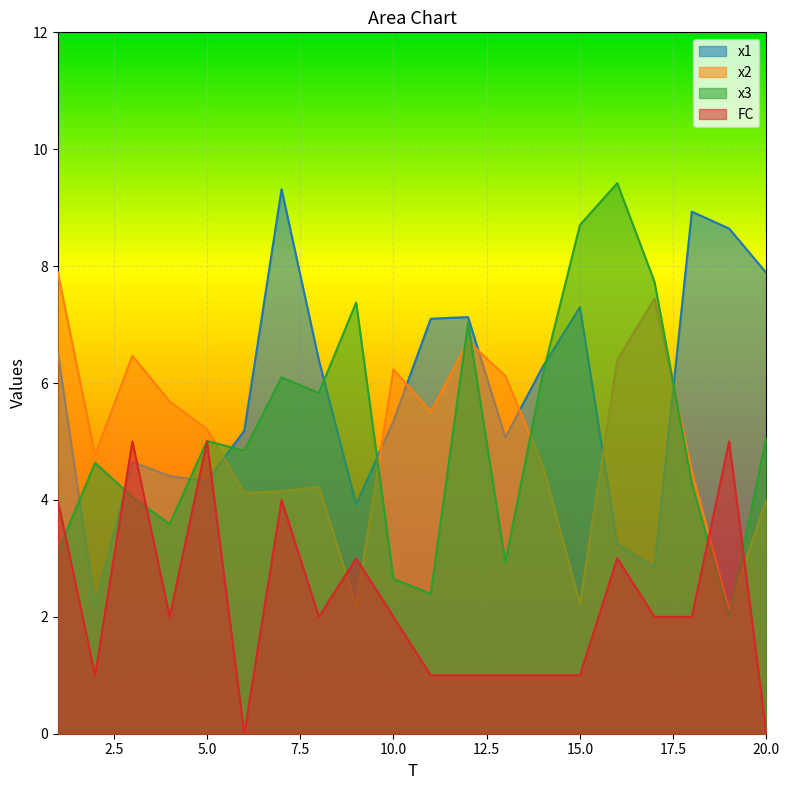

How many values in the x1 series exceed 6?

10